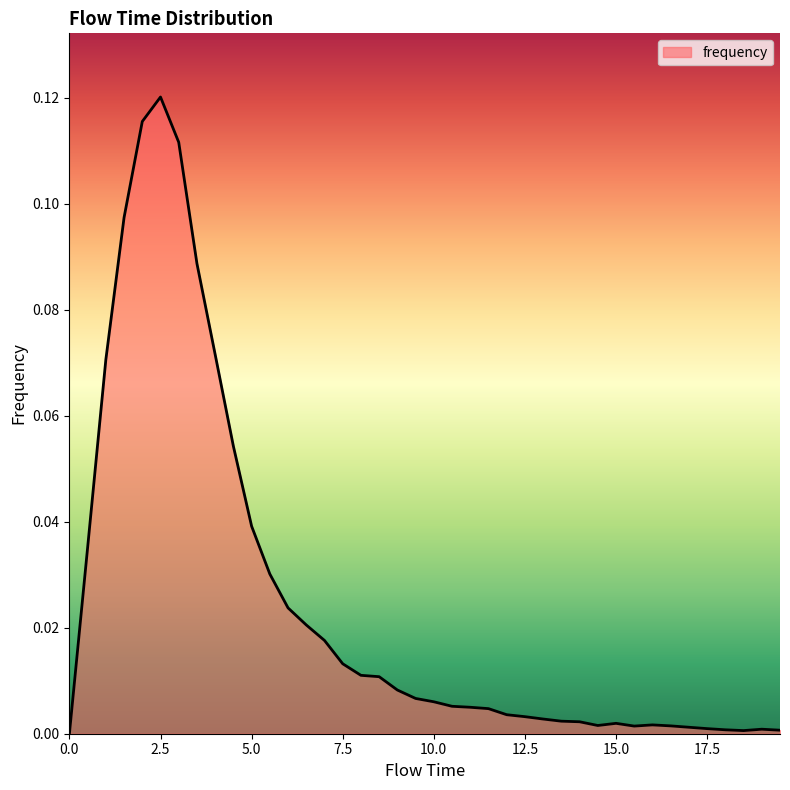

How many lines are shown in the chart?

1